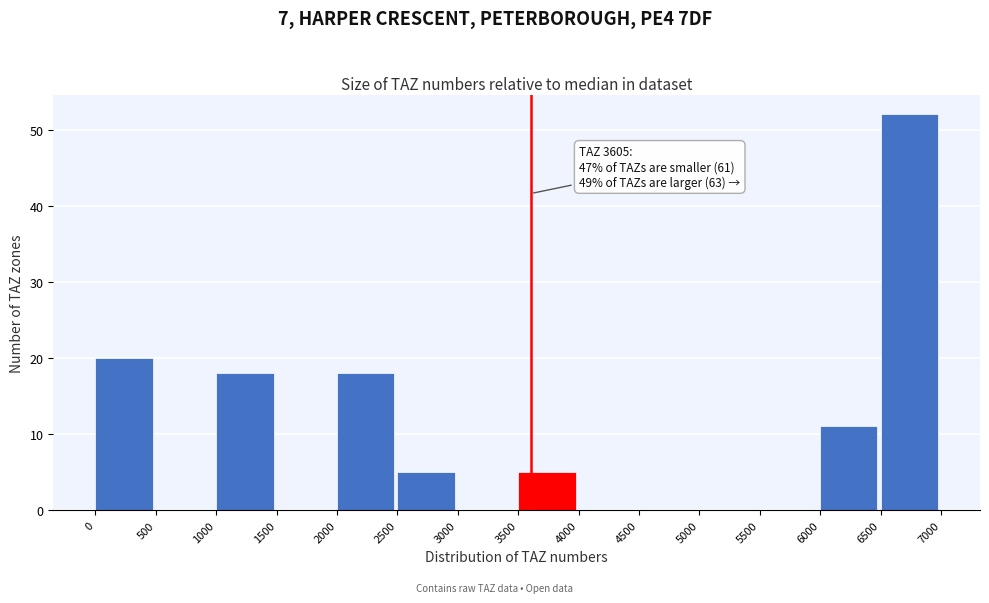

Which range on the x-axis has the tallest bar?

6500 to 7000